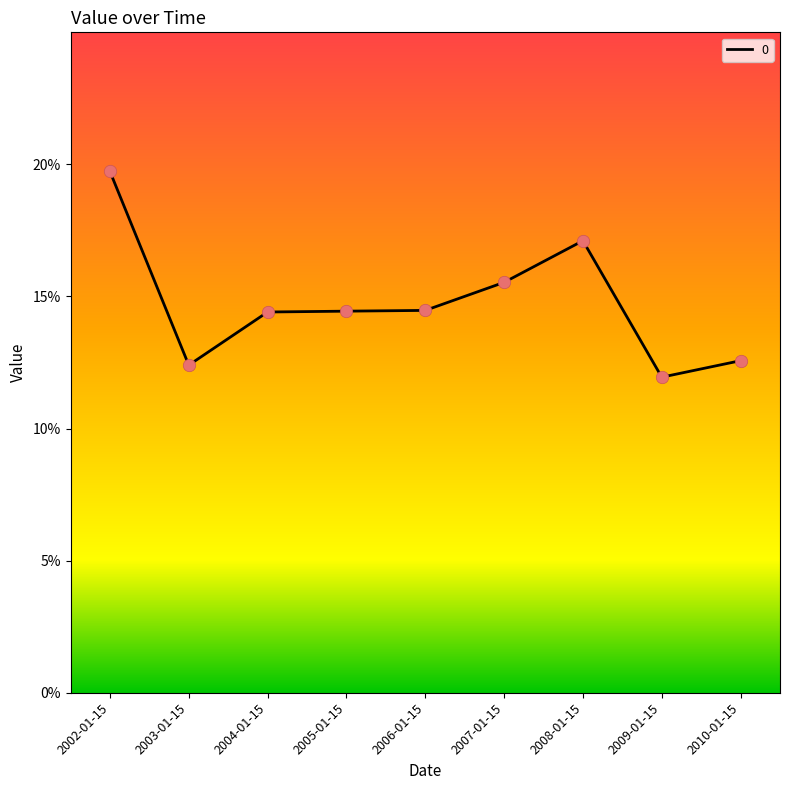

Between 2006-01-15 and 2003-01-15, which is larger?

2006-01-15